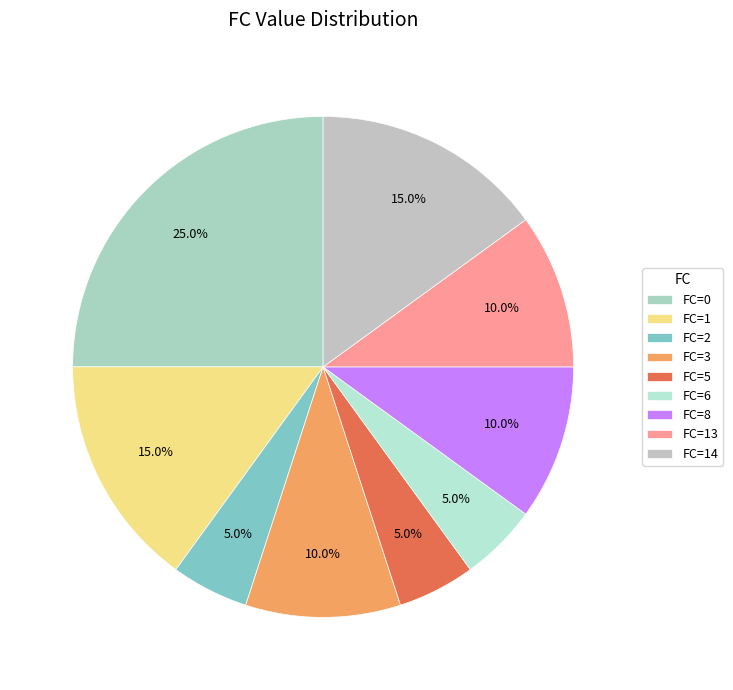

How many segments does this pie chart have?

9